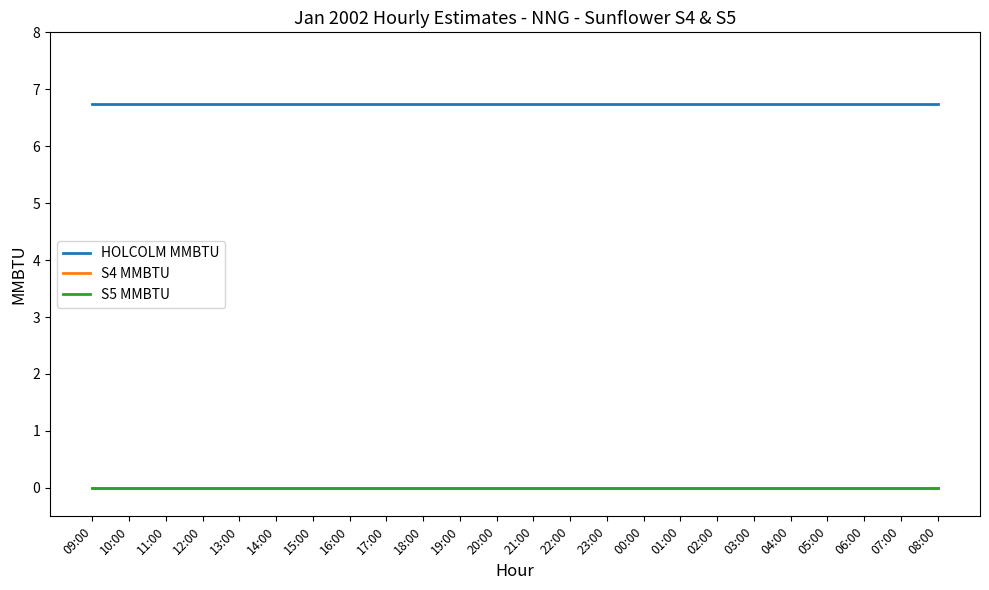

Which has a higher value, 14:00 or 13:00?

14:00